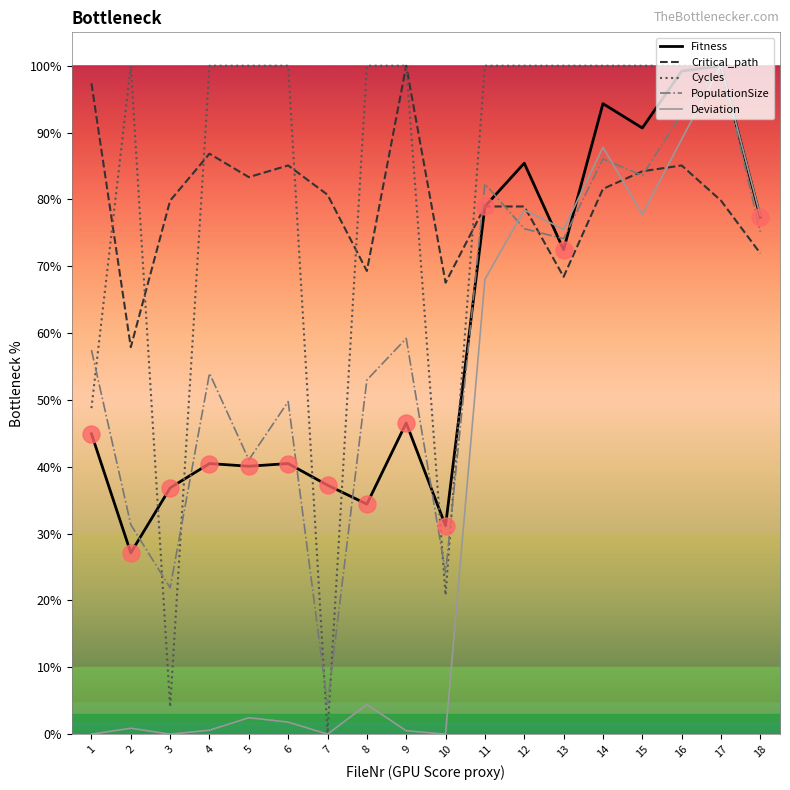

Between 7 and 13, which series saw the biggest shift?

Cycles